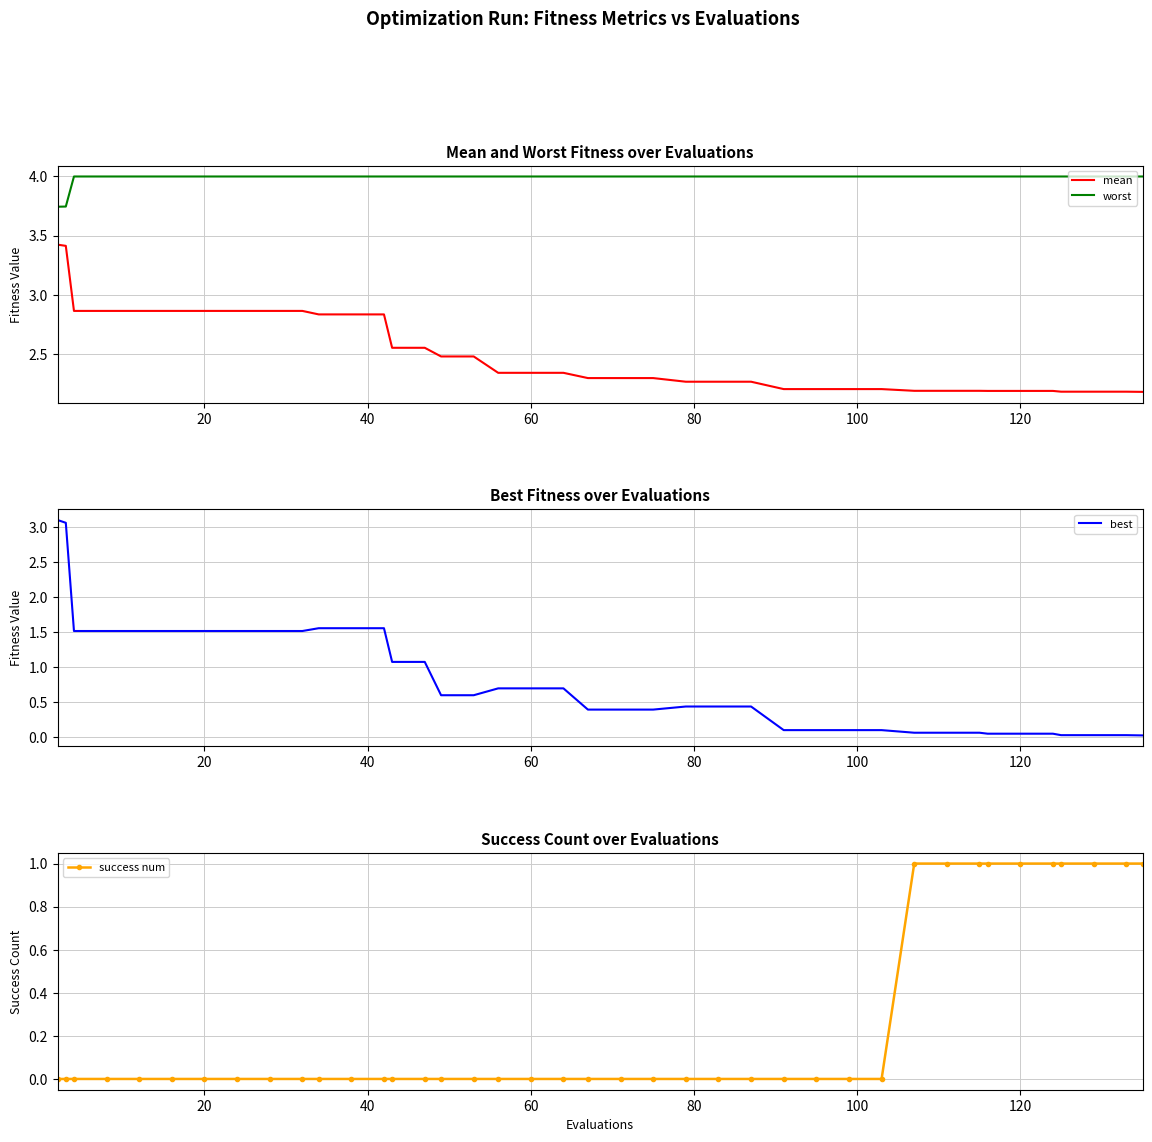

What is the difference between the maximum and minimum values in the worst series?

0.3